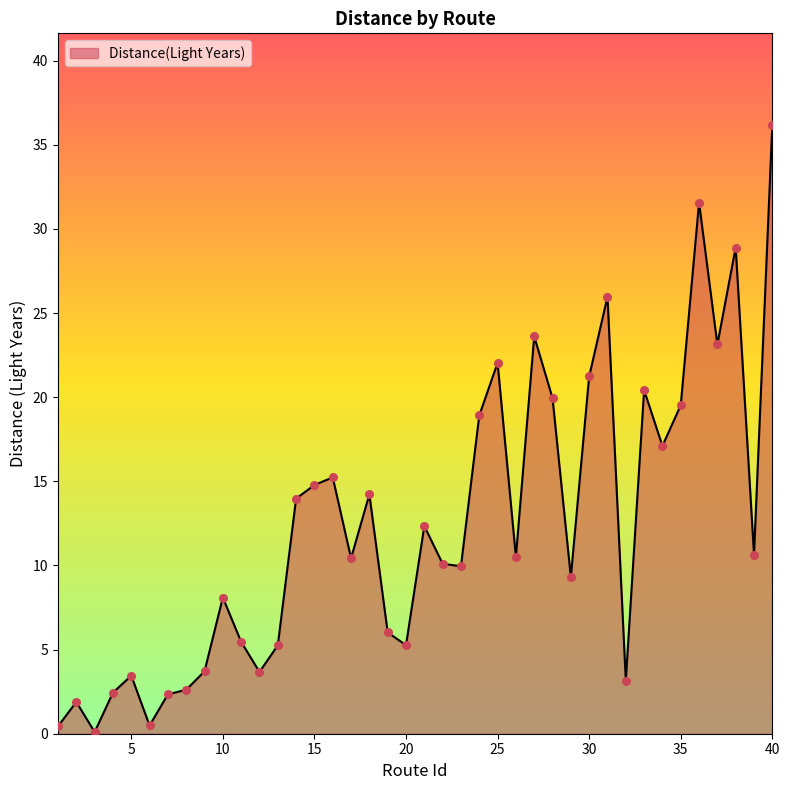

What is the maximum value shown in the chart?

36.2